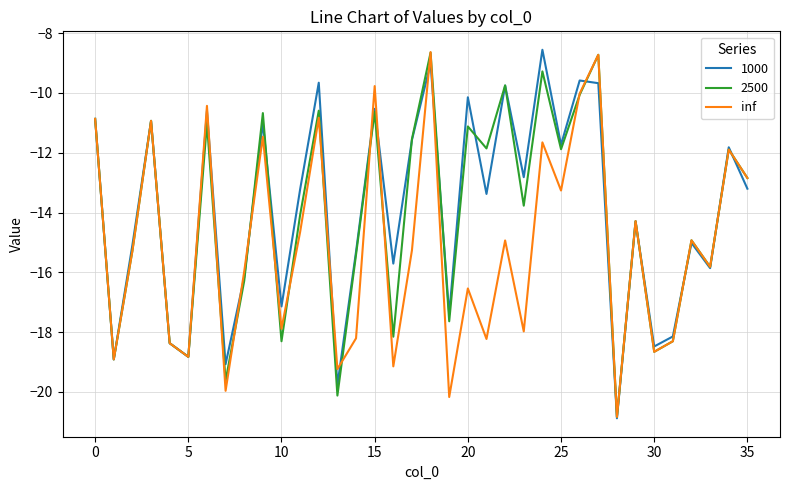

What is the highest value of the inf series?

-8.6